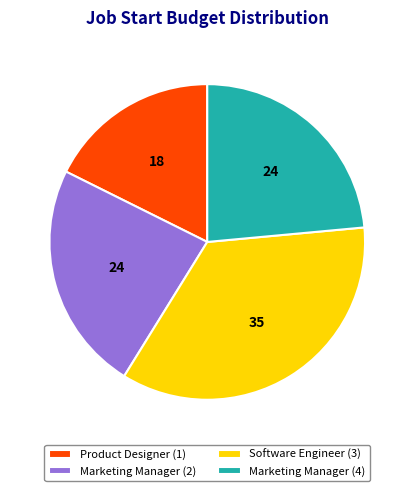

Is the sum of Marketing Manager (2) and Software Engineer (3) greater than half?

Yes